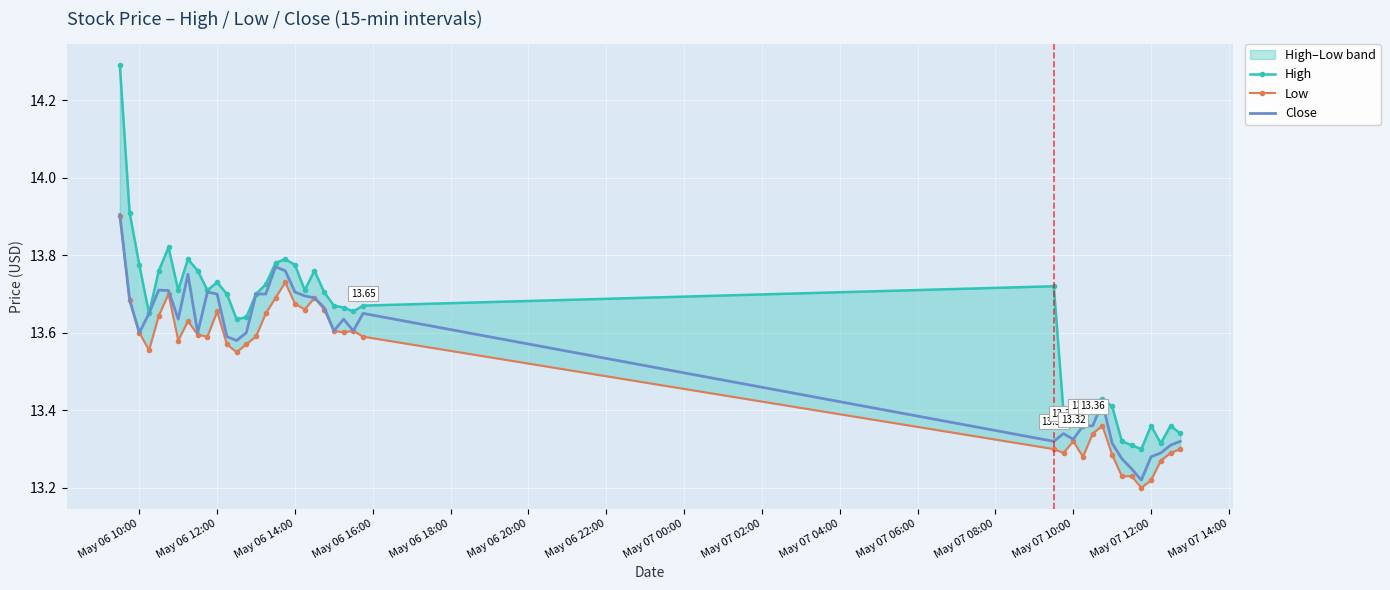

List the series in order of their overall mean, highest first.

High, Close, Low